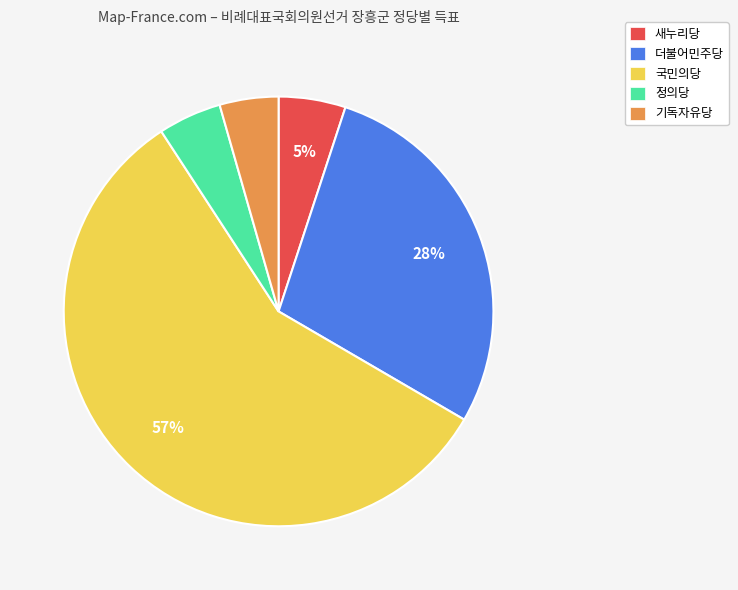

Is the sum of 국민의당 and 정의당 greater than half?

Yes